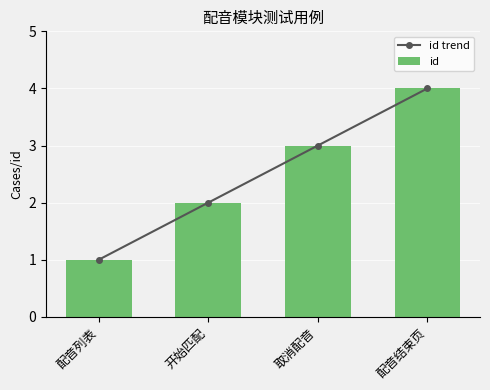

What is the minimum value for id?

1